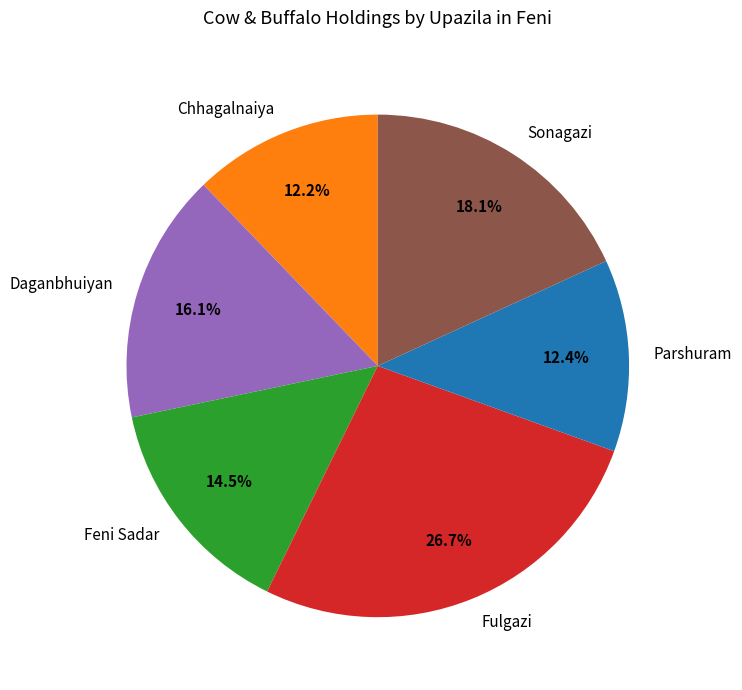

What portion of the pie excludes Parshuram?

87.6%